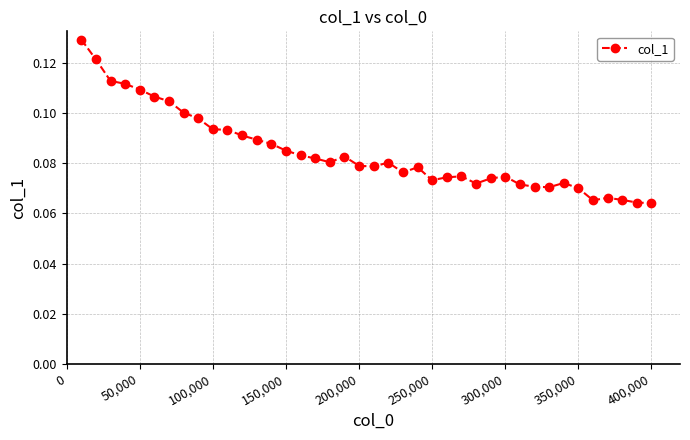

How many values are between 0 and 1?

40